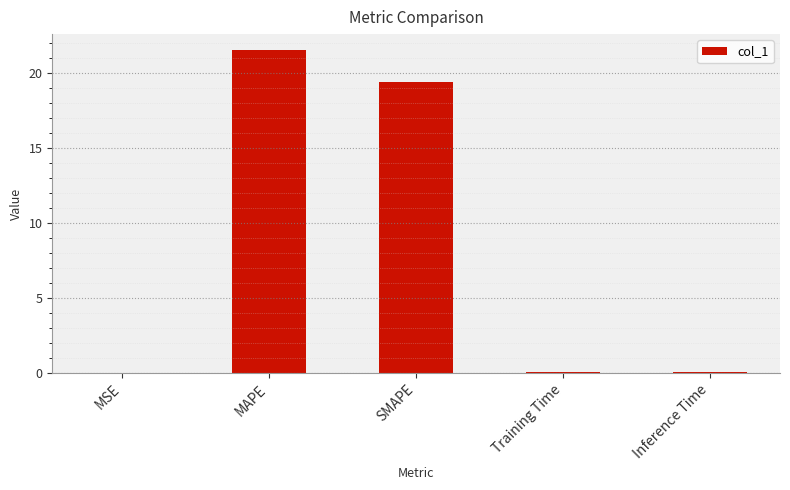

What value does the data have at SMAPE?

19.4